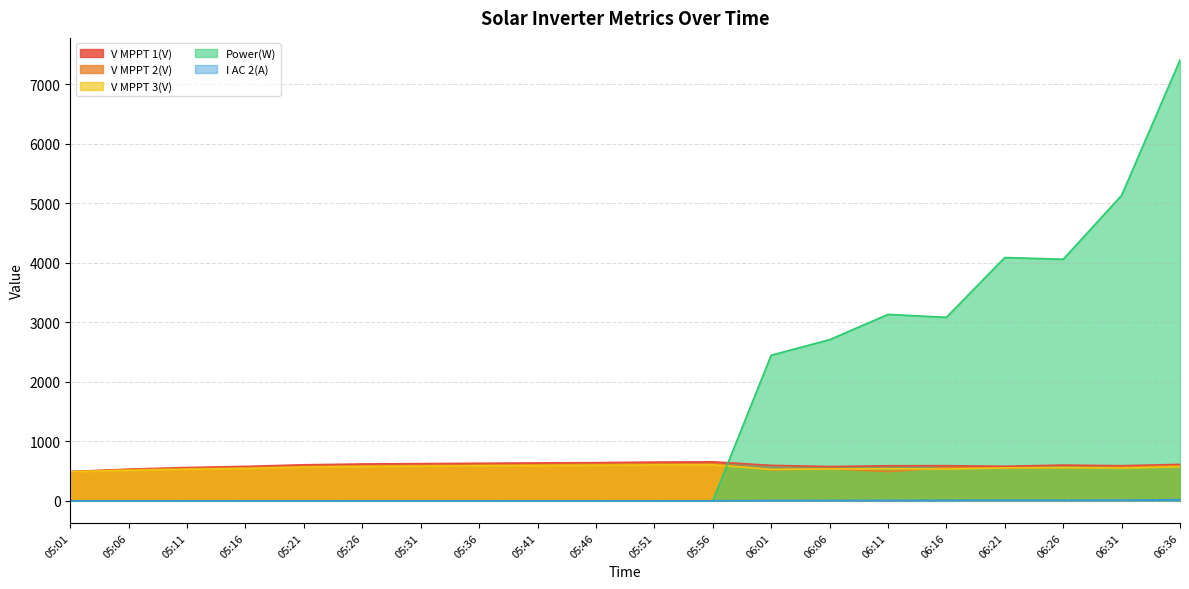

What position from the left is 05:16?

4